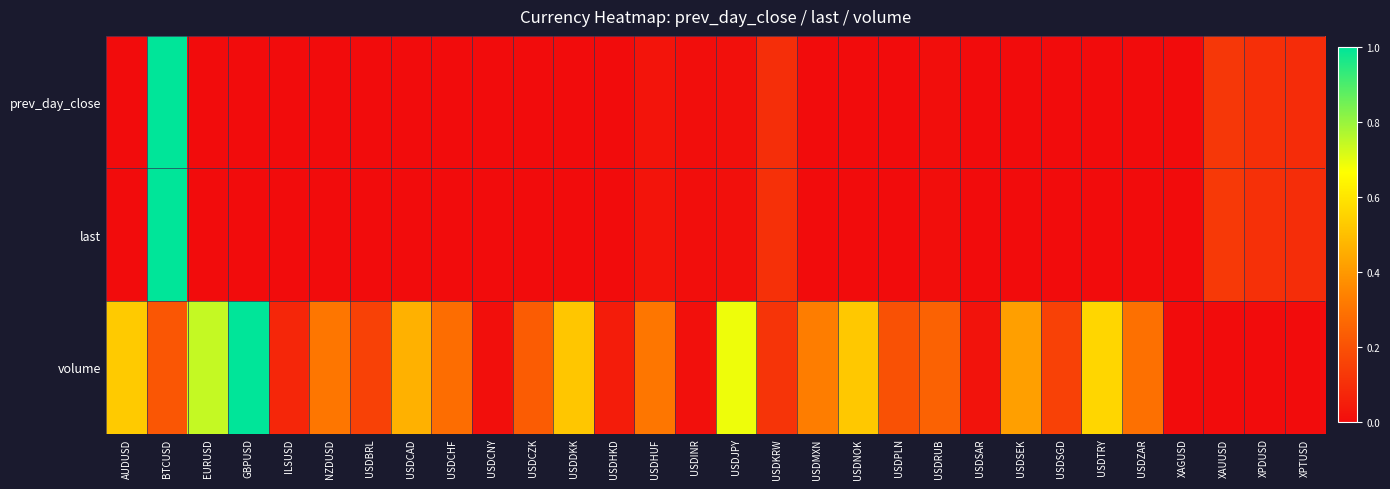

Reading right to left, what are all the values shown in this chart?

prev_day_close: XPTUSD=0.1	XPDUSD=0.1	XAUUSD=0.1	XAGUSD=0.0	USDZAR=0.0	USDTRY=0.0	USDSGD=0.0	USDSEK=0.0	USDSAR=0.0	USDRUB=0.0	USDPLN=0.0	USDNOK=0.0	USDMXN=0.0	USDKRW=0.1	USDJPY=0.0	USDINR=0.0	USDHUF=0.0	USDHKD=0.0	USDDKK=0.0	USDCZK=0.0	USDCNY=0.0	USDCHF=0.0	USDCAD=0.0	USDBRL=0.0	NZDUSD=0.0	ILSUSD=0.0	GBPUSD=0.0	EURUSD=0.0	BTCUSD=1.0	AUDUSD=0.0
last: XPTUSD=0.1	XPDUSD=0.1	XAUUSD=0.1	XAGUSD=0.0	USDZAR=0.0	USDTRY=0.0	USDSGD=0.0	USDSEK=0.0	USDSAR=0.0	USDRUB=0.0	USDPLN=0.0	USDNOK=0.0	USDMXN=0.0	USDKRW=0.1	USDJPY=0.0	USDINR=0.0	USDHUF=0.0	USDHKD=0.0	USDDKK=0.0	USDCZK=0.0	USDCNY=0.0	USDCHF=0.0	USDCAD=0.0	USDBRL=0.0	NZDUSD=0.0	ILSUSD=0.0	GBPUSD=0.0	EURUSD=0.0	BTCUSD=1.0	AUDUSD=0.0
volume: XPTUSD=0.0	XPDUSD=0.0	XAUUSD=0.0	XAGUSD=0.0	USDZAR=0.3	USDTRY=0.6	USDSGD=0.2	USDSEK=0.4	USDSAR=0.0	USDRUB=0.2	USDPLN=0.2	USDNOK=0.5	USDMXN=0.3	USDKRW=0.1	USDJPY=0.7	USDINR=0.0	USDHUF=0.3	USDHKD=0.0	USDDKK=0.5	USDCZK=0.2	USDCNY=0.0	USDCHF=0.3	USDCAD=0.5	USDBRL=0.2	NZDUSD=0.3	ILSUSD=0.1	GBPUSD=1.0	EURUSD=0.7	BTCUSD=0.2	AUDUSD=0.5